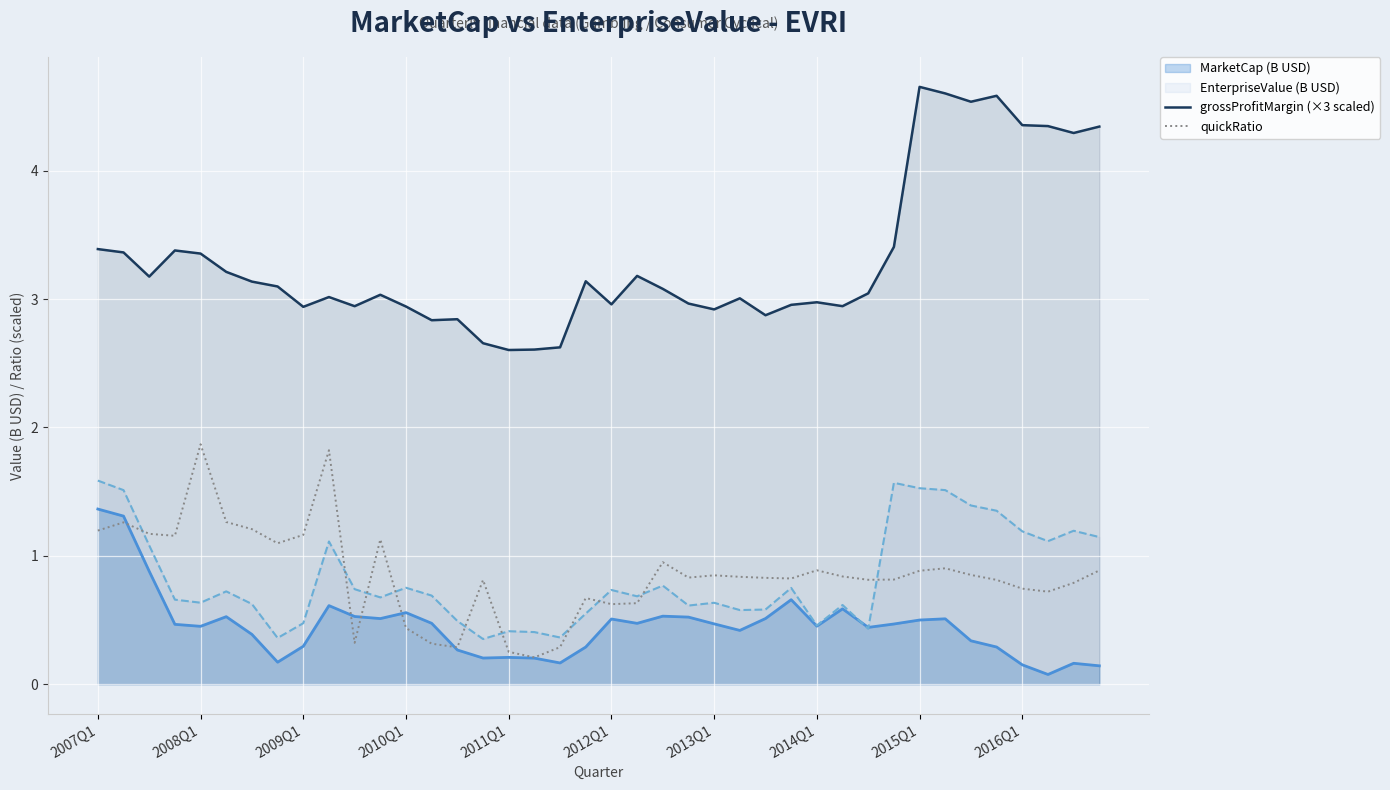

Which series has the largest range (max minus min)?

grossProfitMargin (×3 scaled)